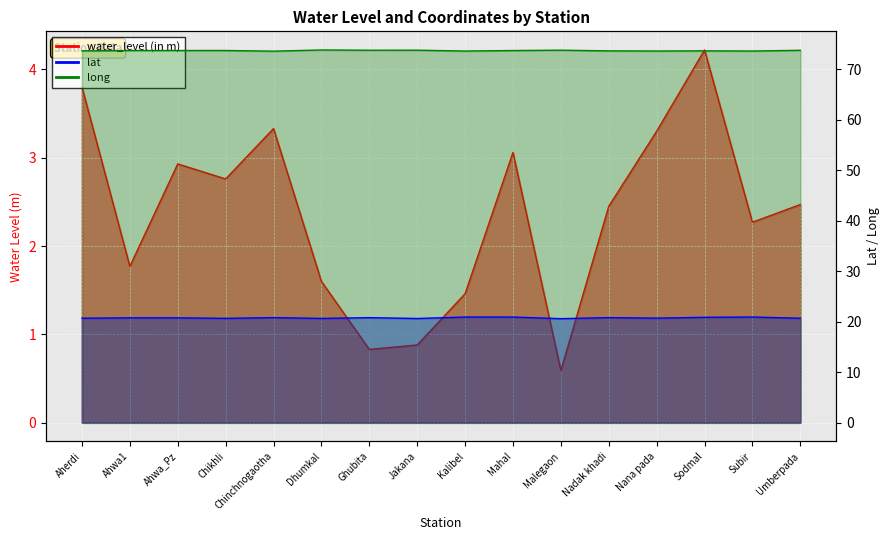

What is the total value across all series at Aherdi?

98.1